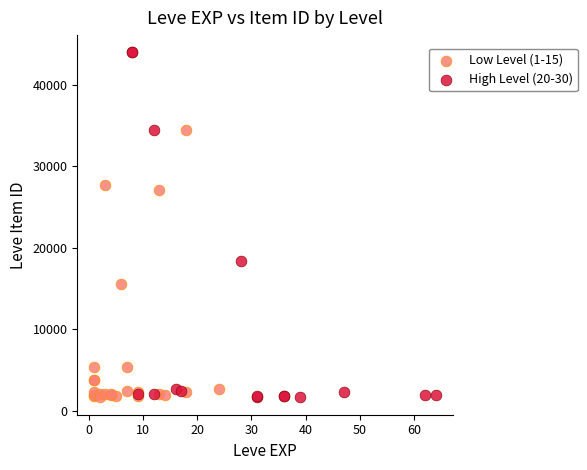

Which series reaches the maximum Y coordinate?

High Level (20-30)